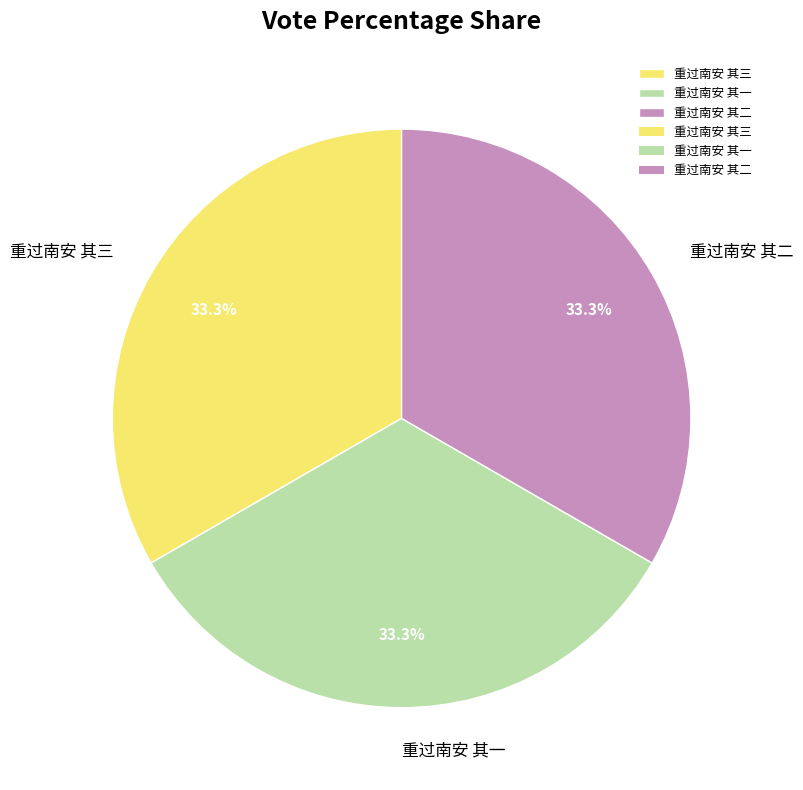

Is there a majority slice in this chart?

No